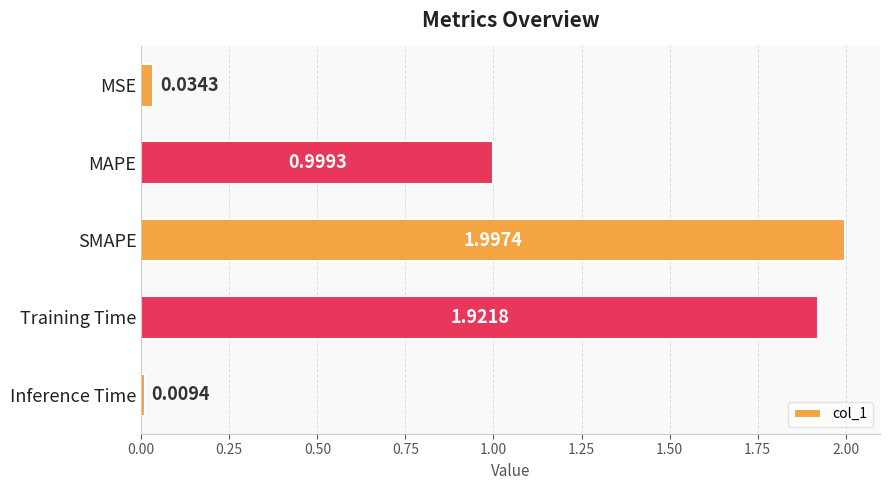

What is the label of the 5th bar from the bottom?

MSE